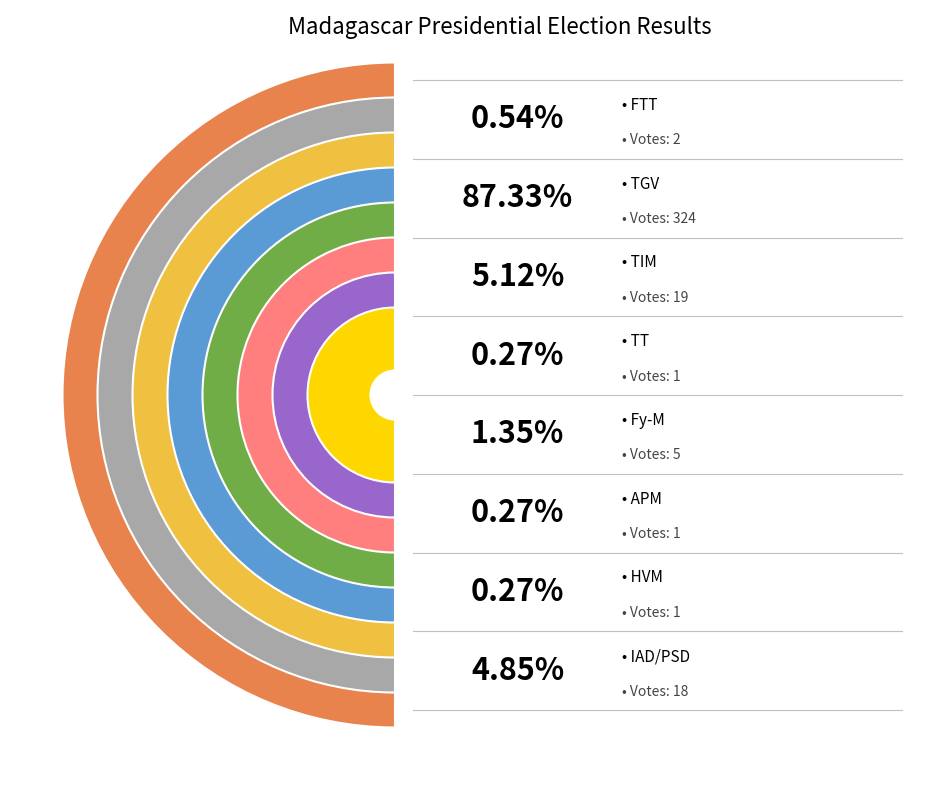

What portion of the pie excludes HVM?

99.7%